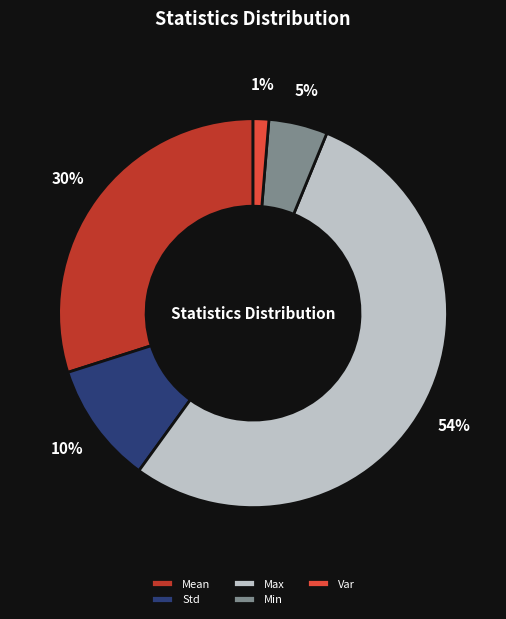

Between Std and Mean, which is larger?

Mean